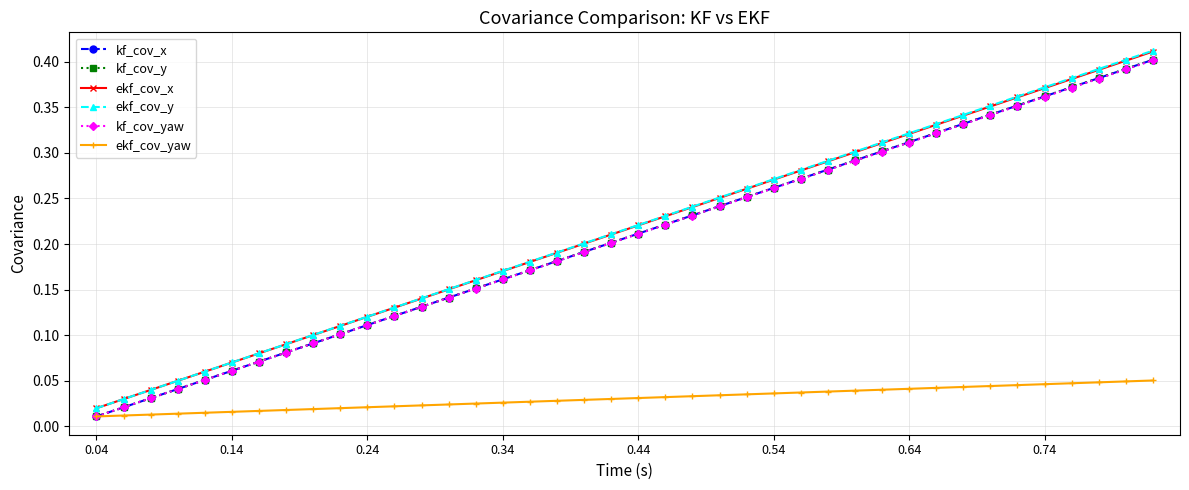

Is this an area chart (filled region under the line)?

No